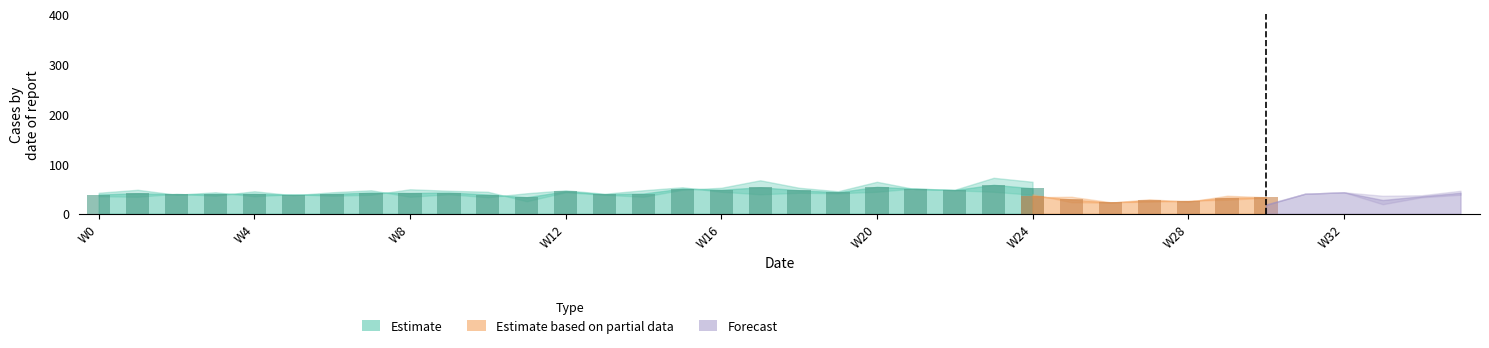

Does the chart contain stacked bars?

No